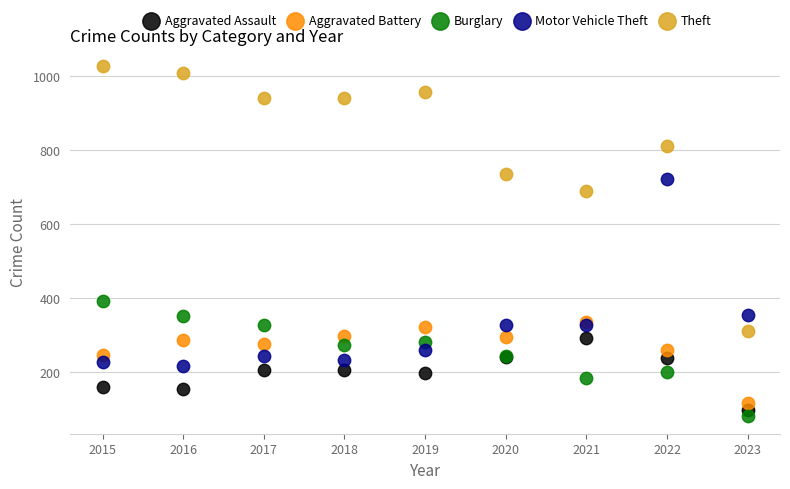

Across all series, what Y value is closest to 554?

691